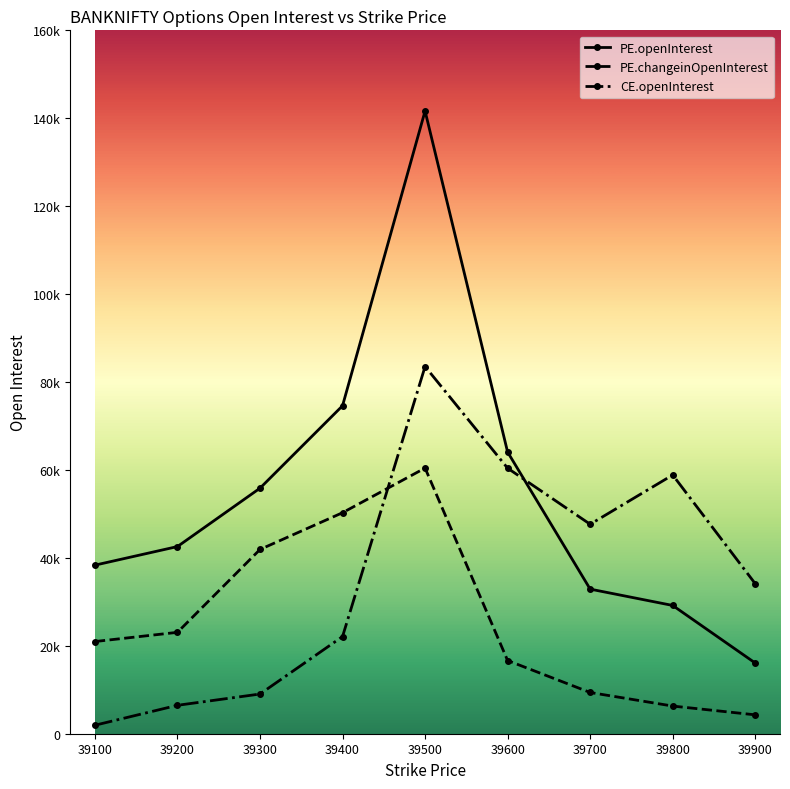

What is the difference between the highest and lowest values at 39400?

52503